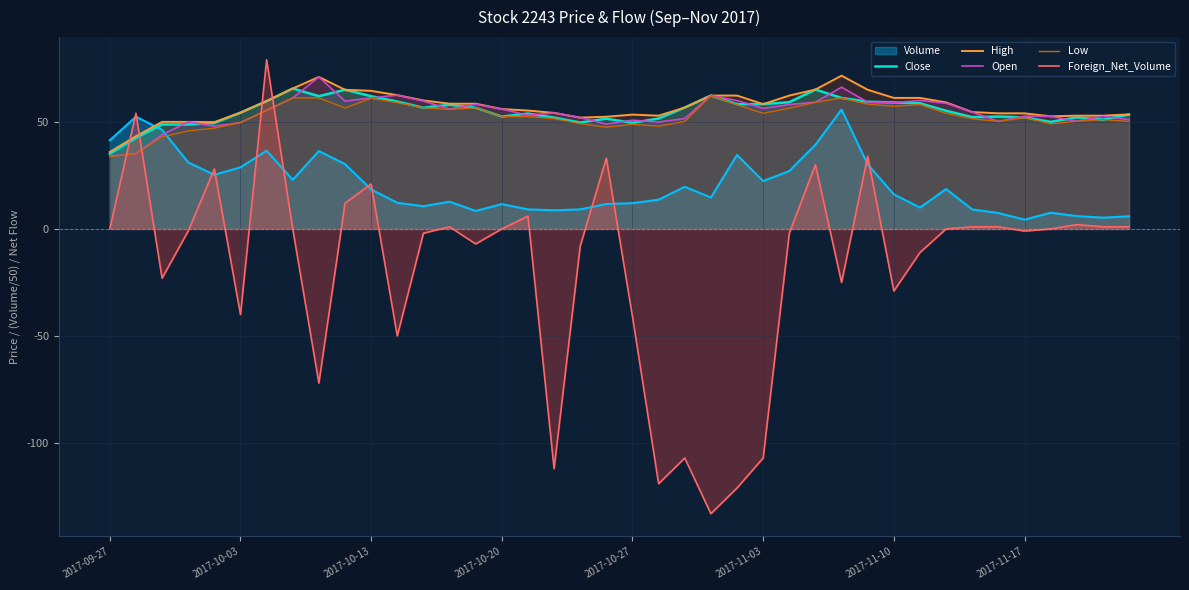

Which series has the largest range (max minus min)?

Foreign_Net_Volume